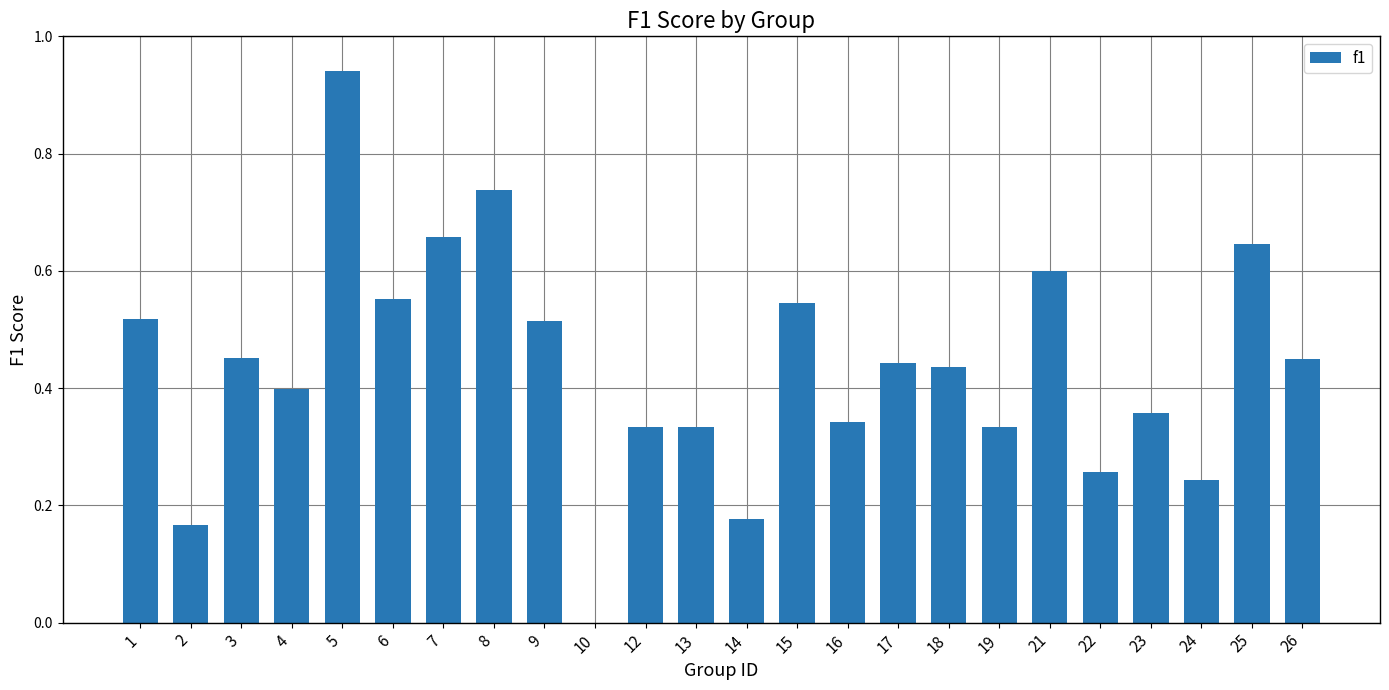

What is the sum of all values?

10.4